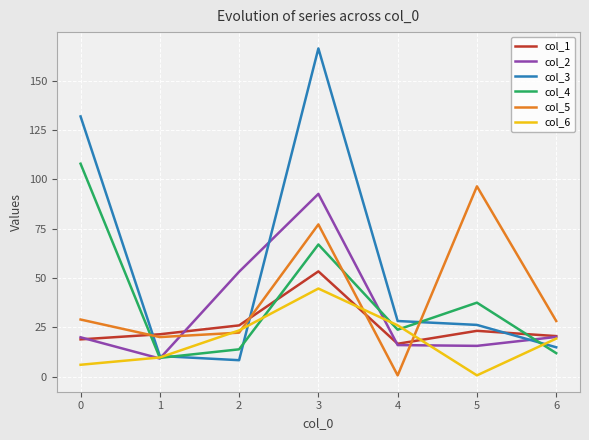

What is the smallest value displayed?

0.7